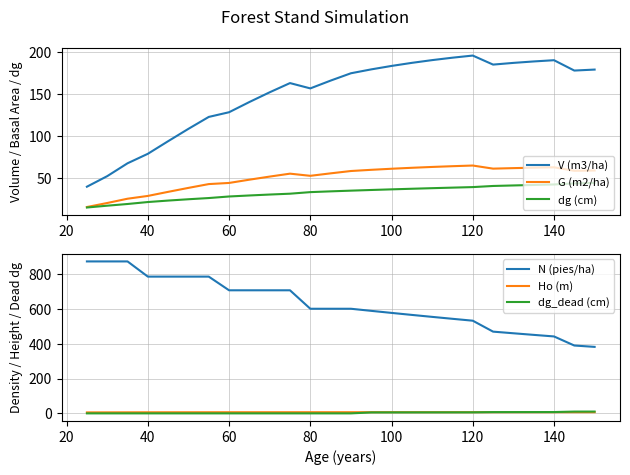

True or false: N (pies/ha) and dg_dead (cm) cross at least once.

False